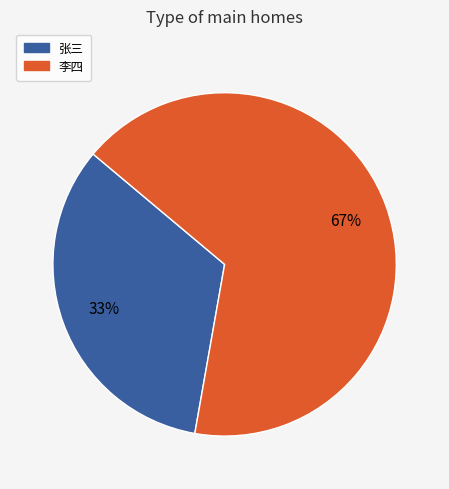

Approximately how many times larger is the value at 李四 compared to 张三?

2.0